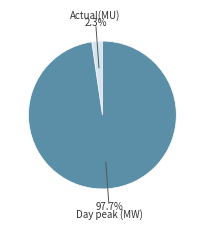

Is there a majority slice in this chart?

Yes